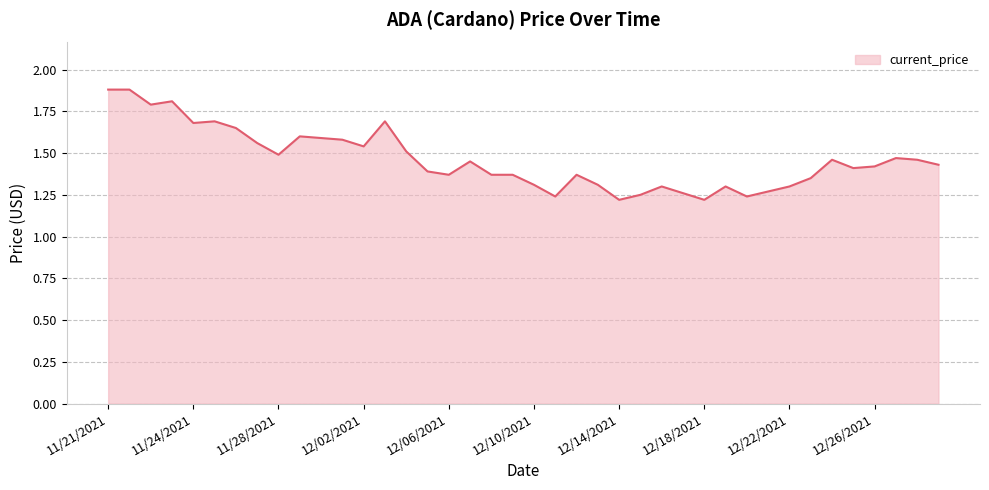

What is the maximum value shown in the chart?

1.9